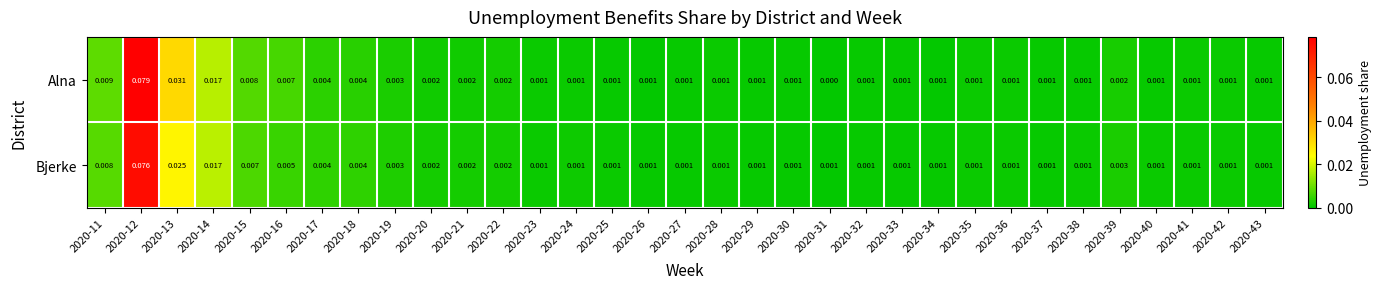

Which series changed the most between 2020-13 and 2020-24?

Alna